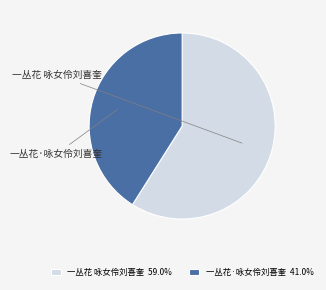

To the nearest percent, what percentage of the pie is 一丛花 咏女伶刘喜奎?

59%